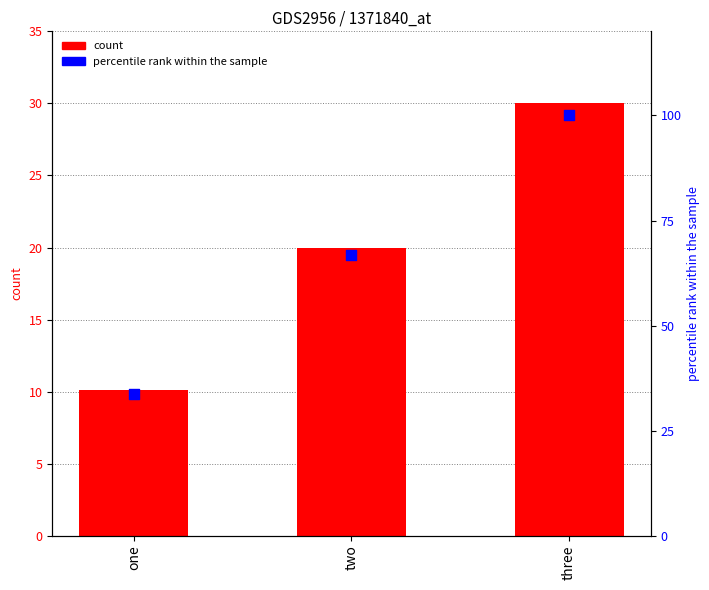

Which series reaches the minimum Y coordinate?

count